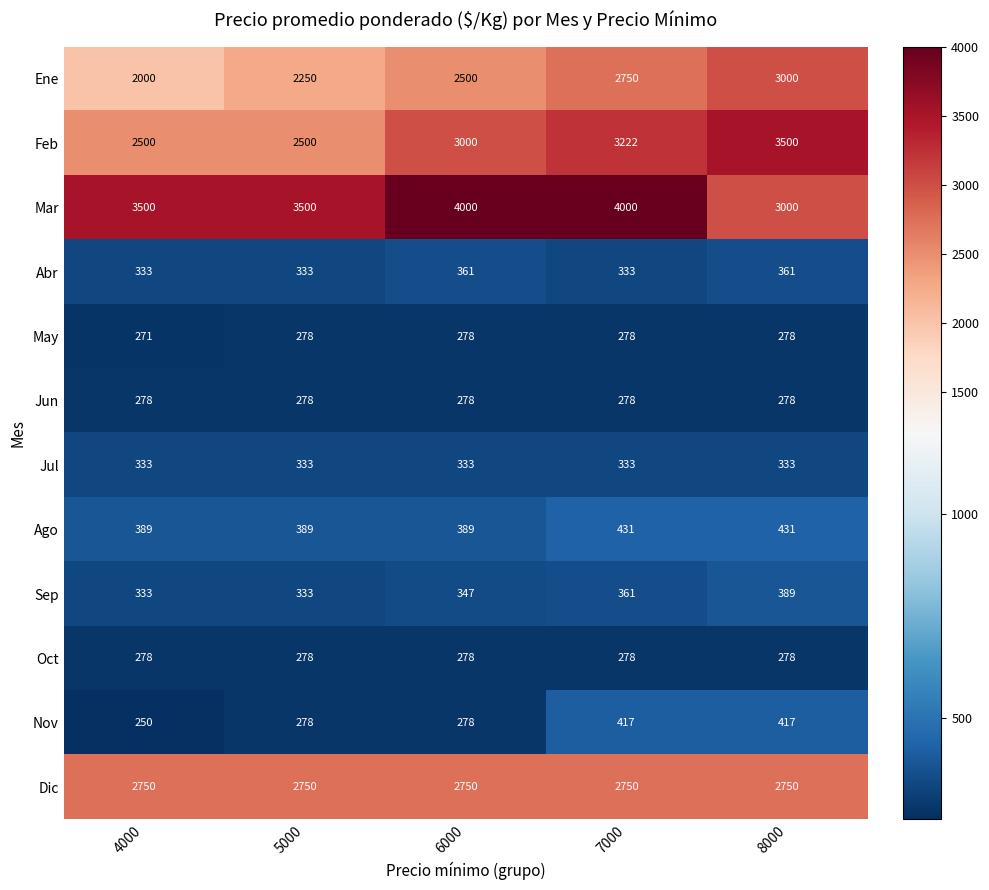

What is the sum of all Ene values?

12500